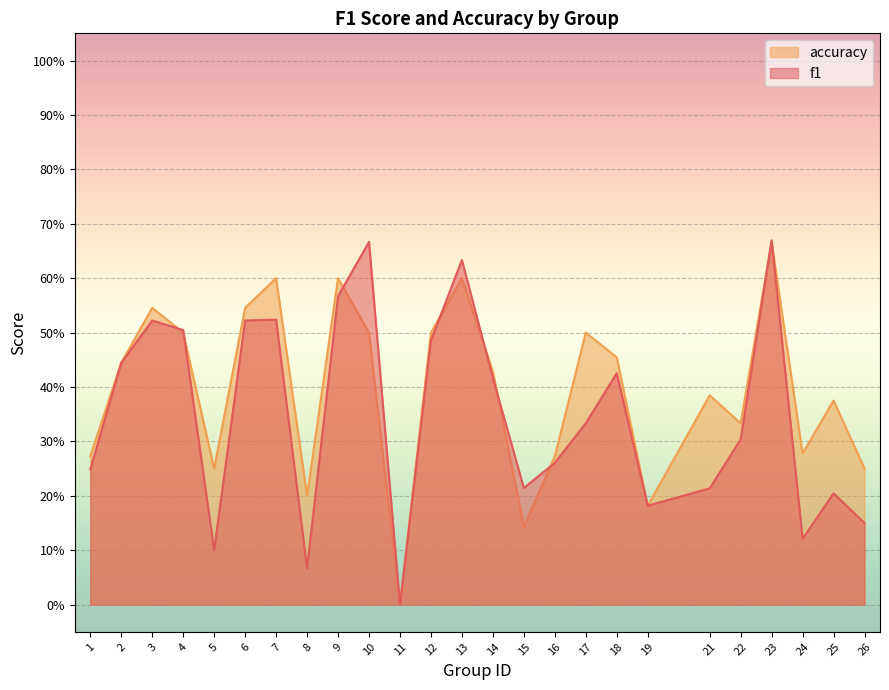

What are all the series names shown in the legend?

accuracy, f1